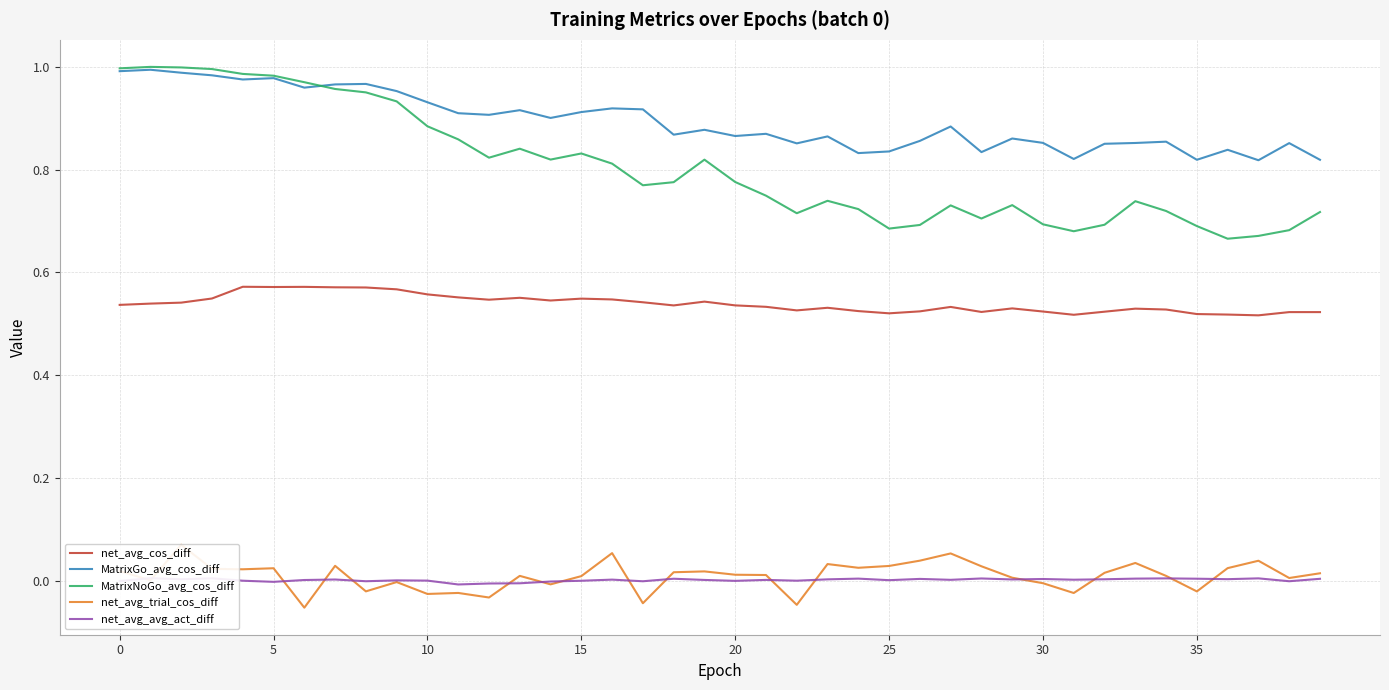

What is the maximum value for MatrixGo_avg_cos_diff?

1.0